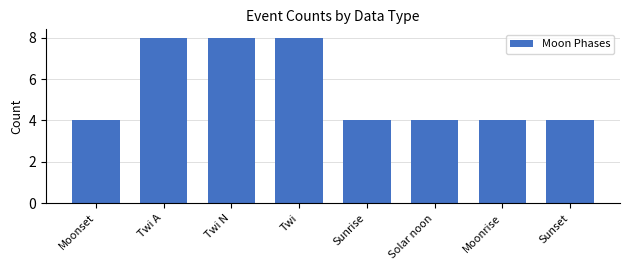

Count the number of categories in the chart.

8